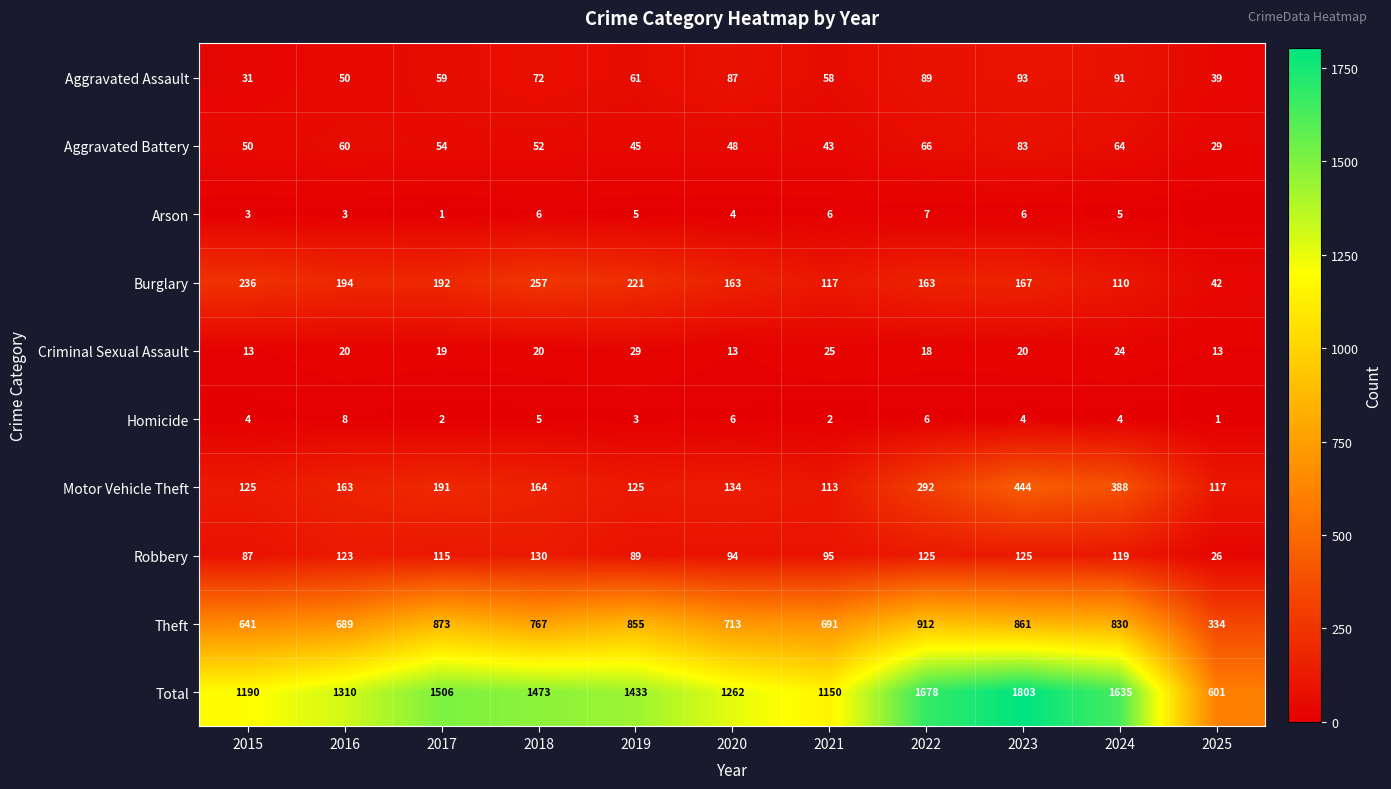

What is the maximum value shown in the chart?

1803